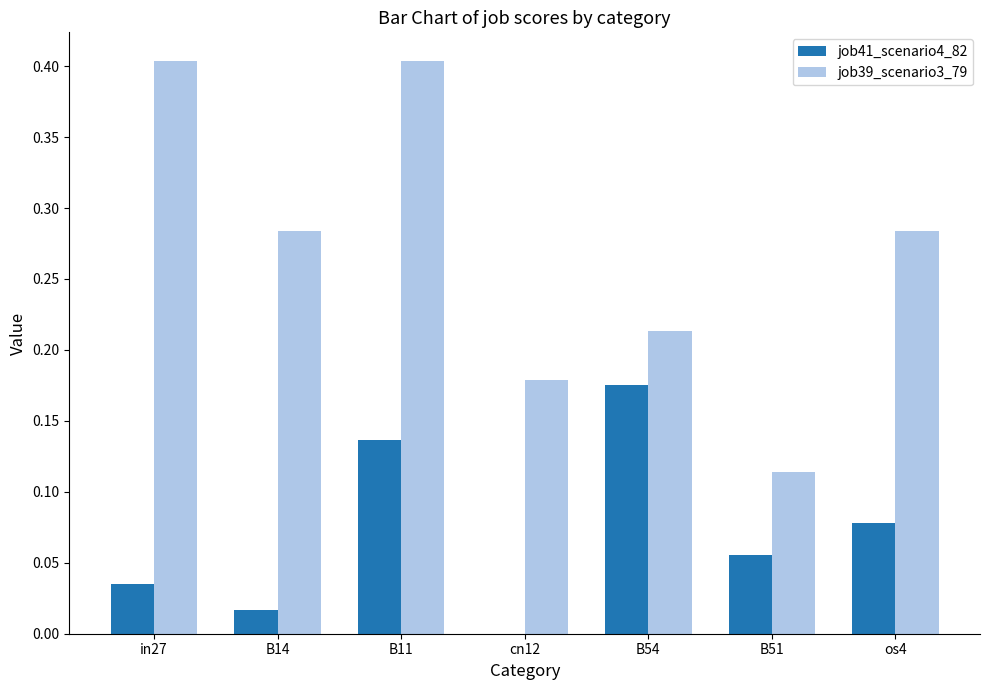

What is the sum of the job39_scenario3_79 values at cn12 and in27?

0.6